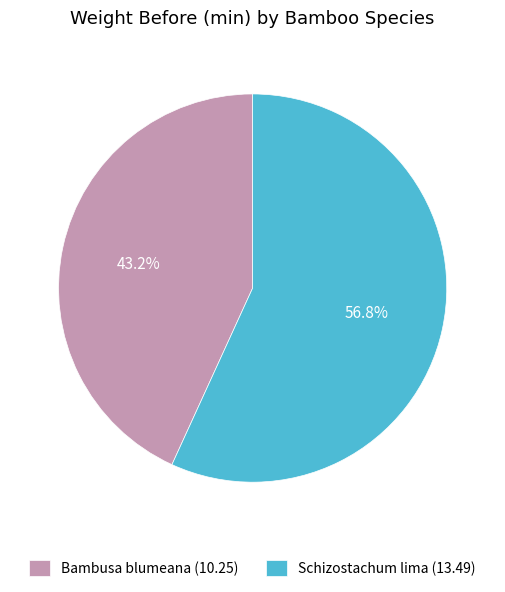

What is the smallest slice in the pie chart?

Bambusa blumeana